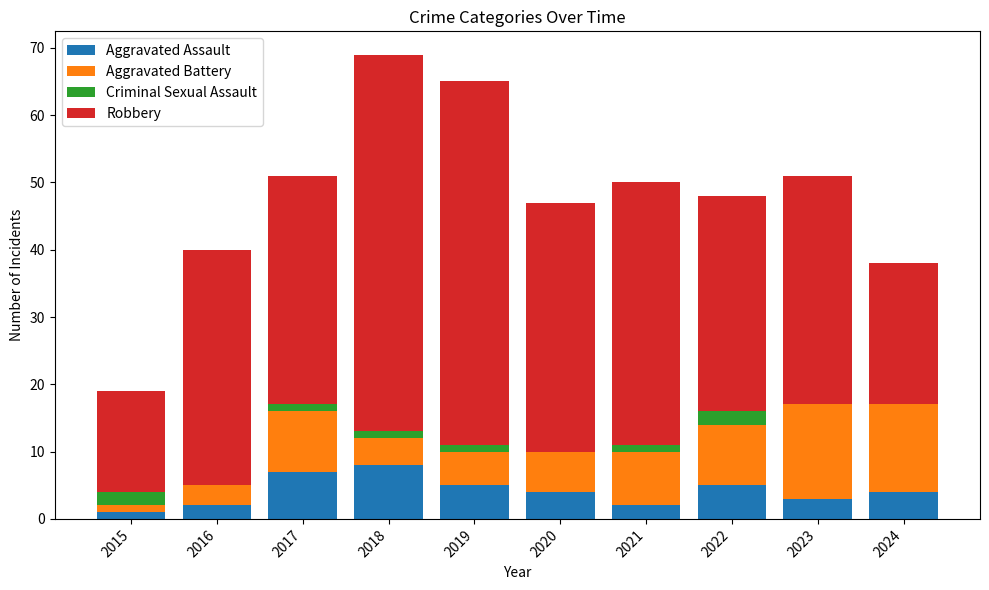

True or false: Aggravated Assault has a value of 2 at 2021.

True